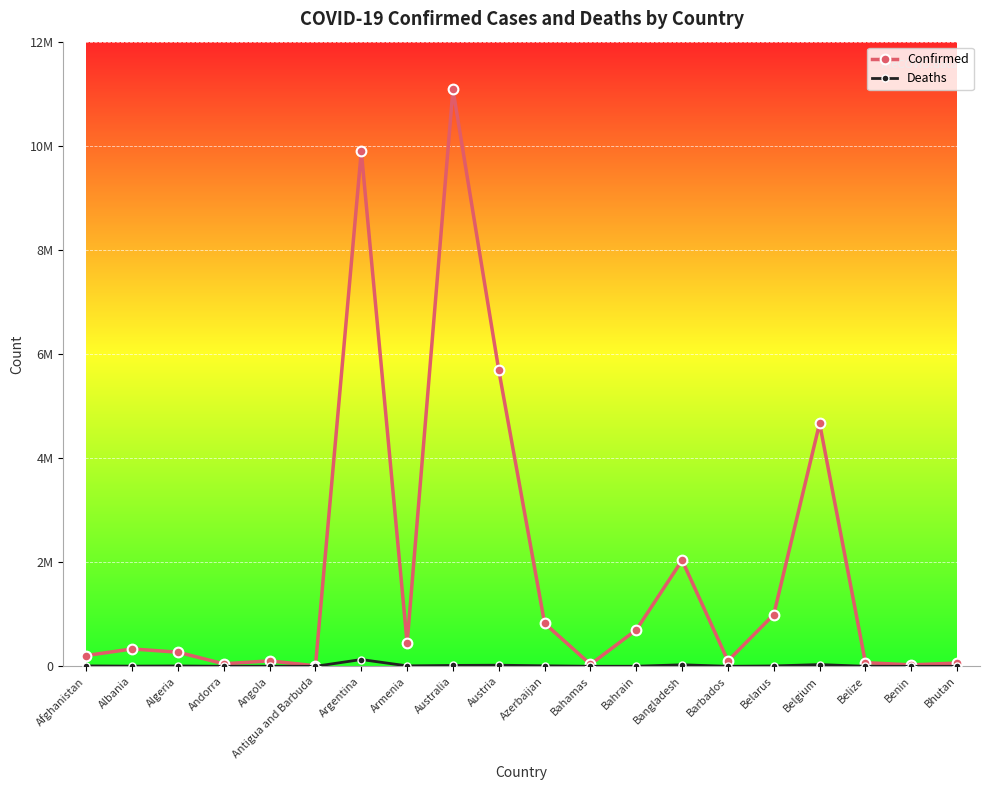

What are all the series names shown in the legend?

Confirmed, Deaths